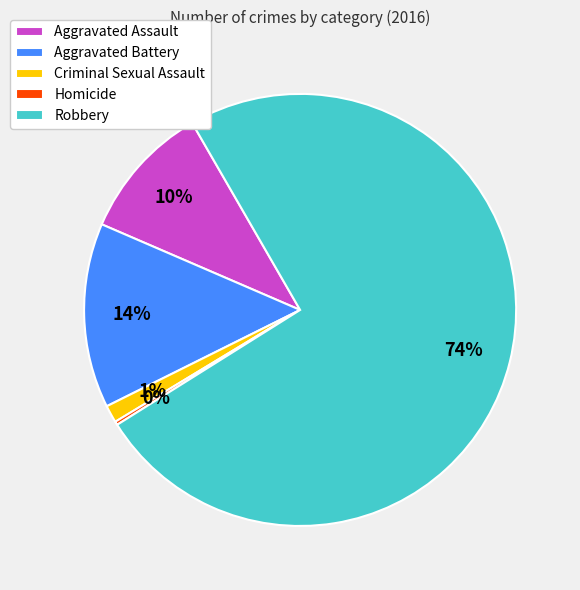

Is there any slice that represents more than half of the pie?

Yes